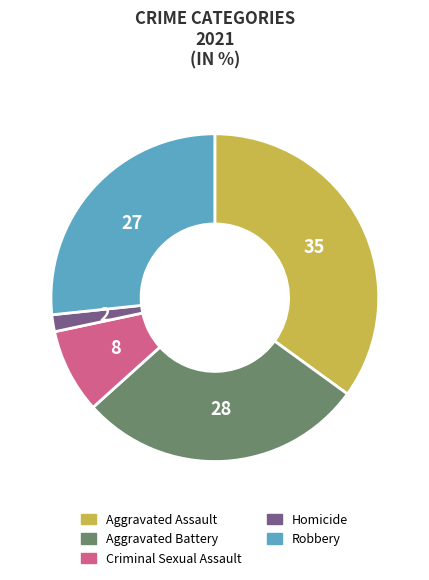

Is there any slice that represents more than half of the pie?

No